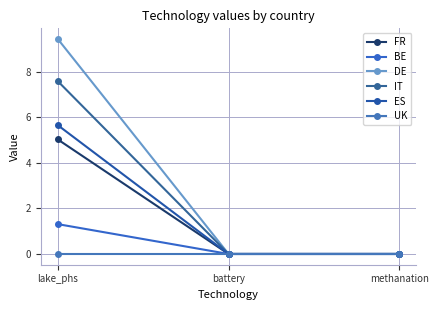

What is the sum of all FR values?

5.0